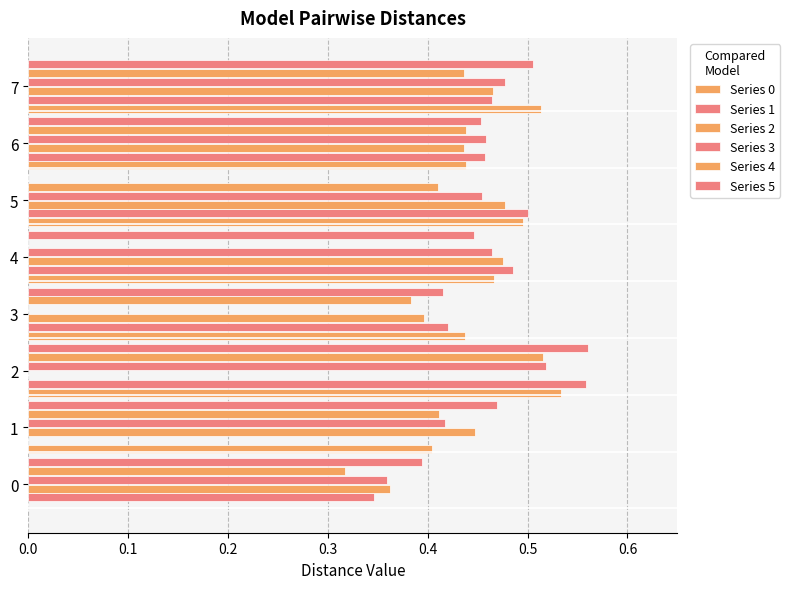

How many distinct data groups are displayed?

6